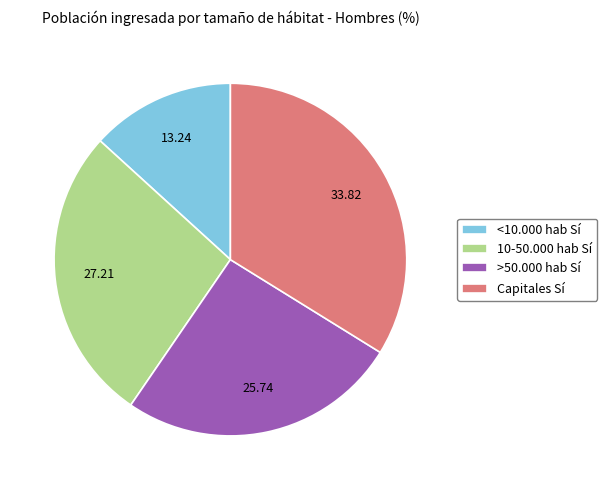

Does Capitales Sí account for over 50% of the chart?

No